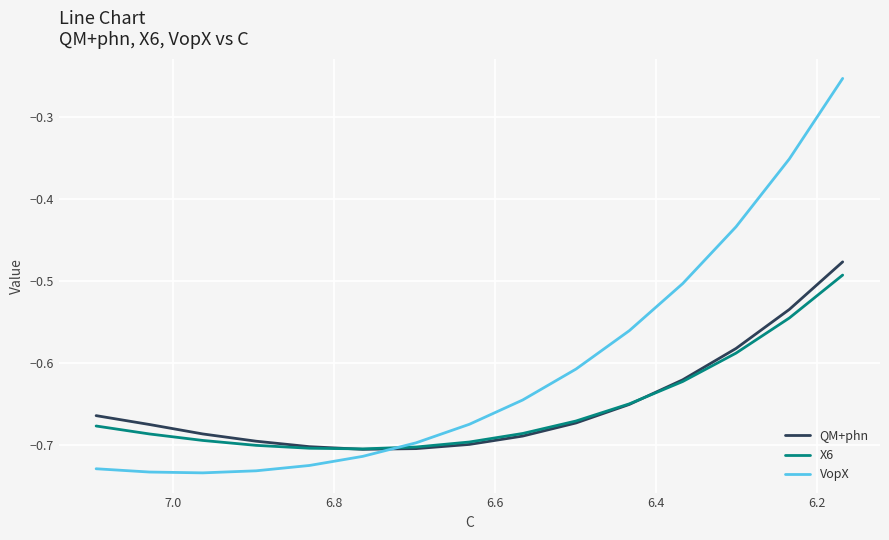

How many lines are shown in the chart?

3